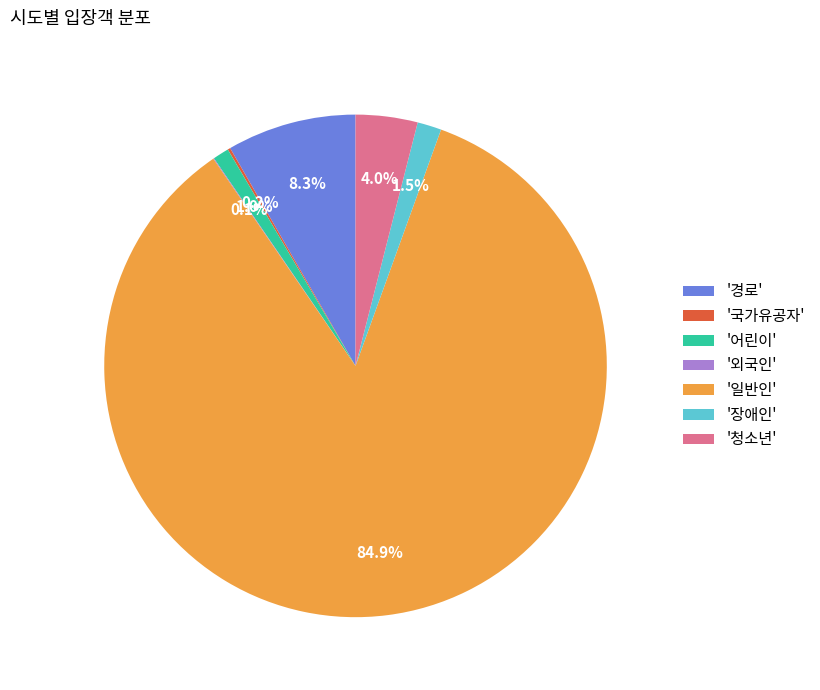

What is the ratio of the value at '경로' to the value at '청소년'?

2.1